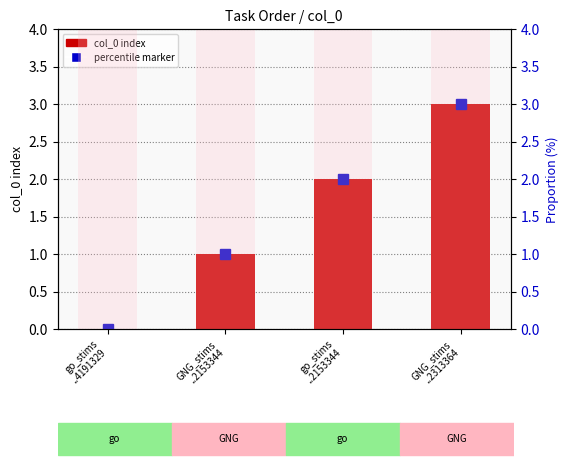

True or false: col_0 has a value of 3 at go_stims
..2153344.

False